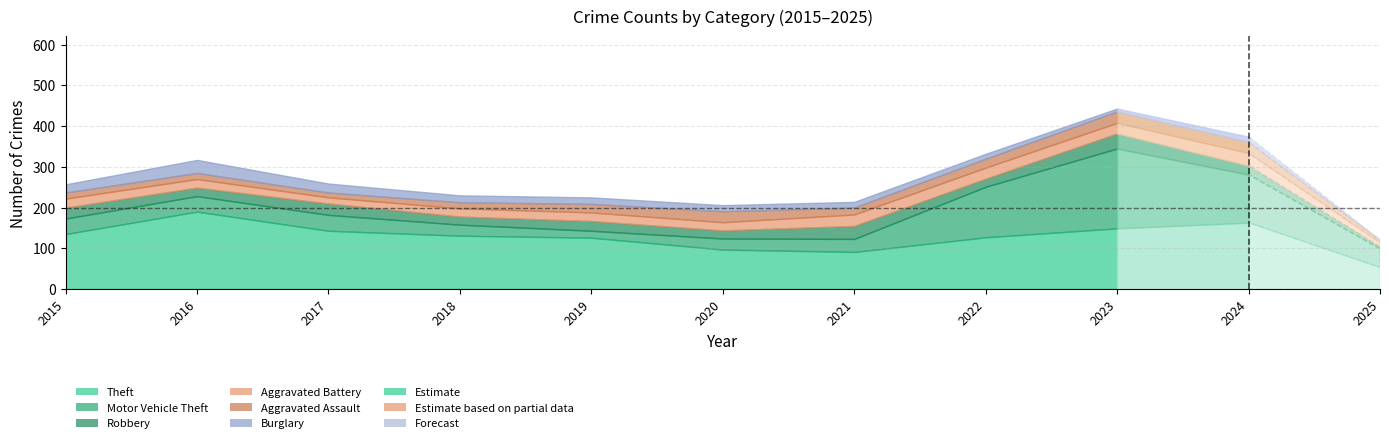

What is the sum of all Aggravated Battery values?

241